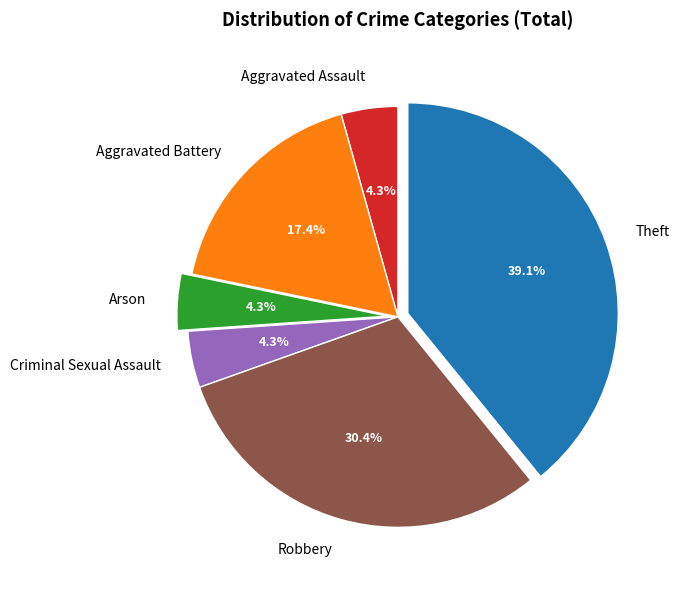

Which category has the biggest portion of the pie?

Theft